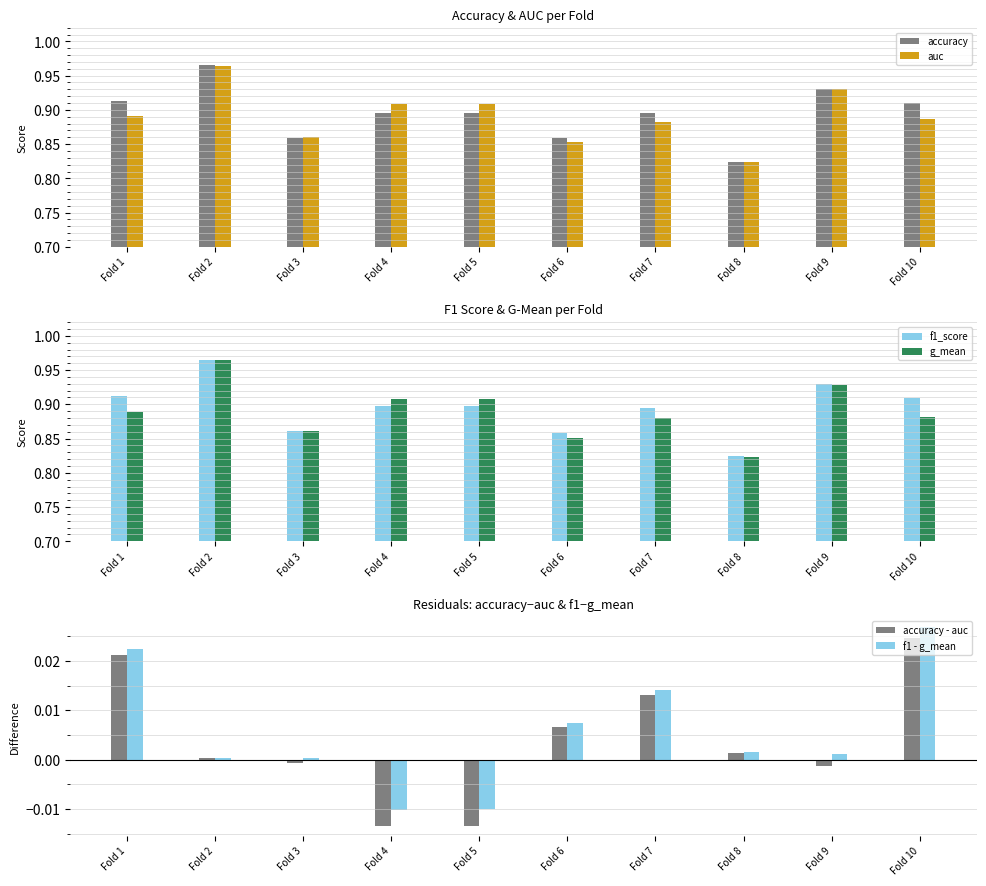

What is the difference between the highest and lowest values at Fold 10?

0.9